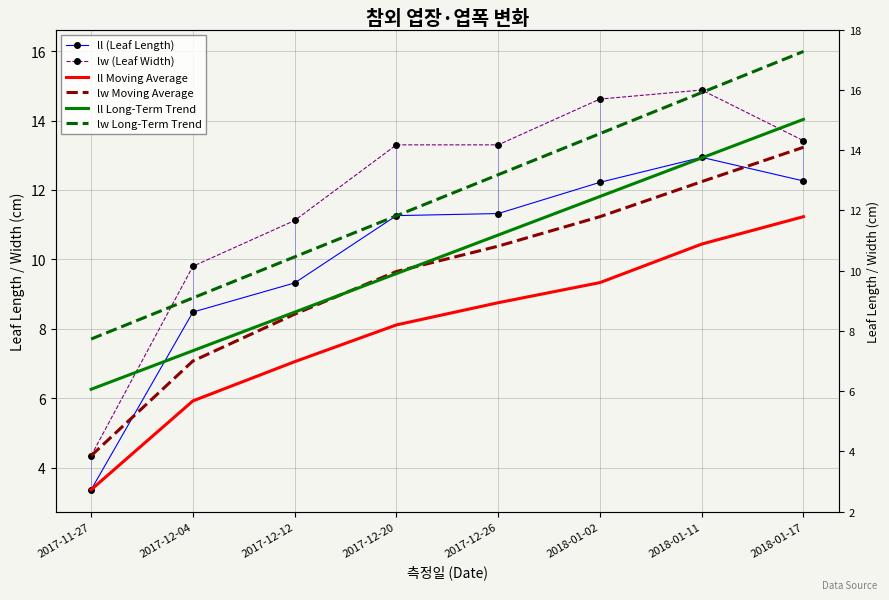

Between 2017-12-20 and 2018-01-02, which series saw the biggest shift?

lw Long-Term Trend